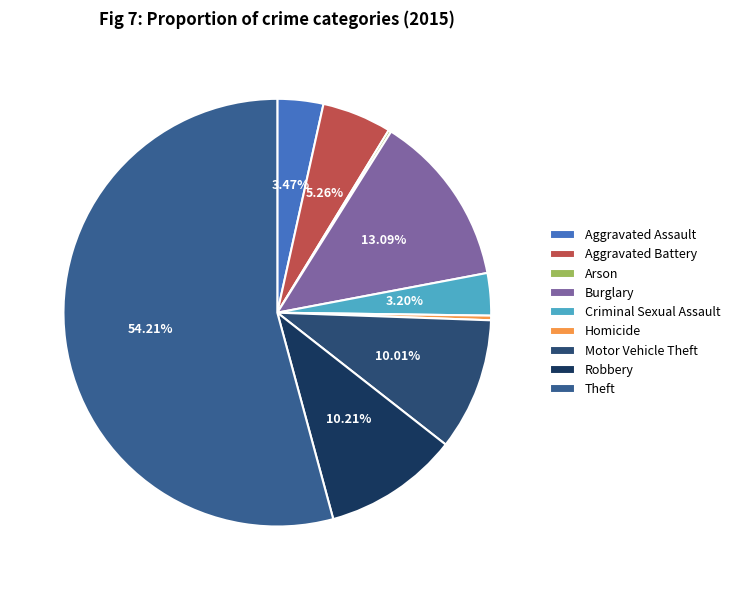

Is there a majority slice in this chart?

Yes